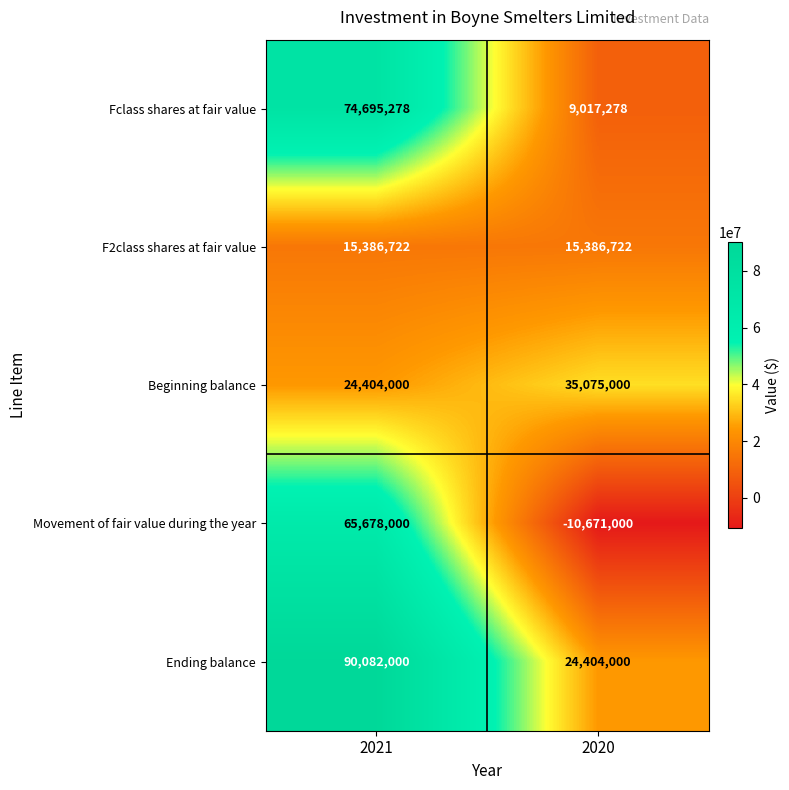

Reading left to right, transcribe all the data shown in this chart.

Fclass shares at fair value: 74695278	9017278
F2class shares at fair value: 15386722	15386722
Beginning balance: 24404000	35075000
Movement of fair value during the year: 65678000	-10671000
Ending balance: 90082000	24404000